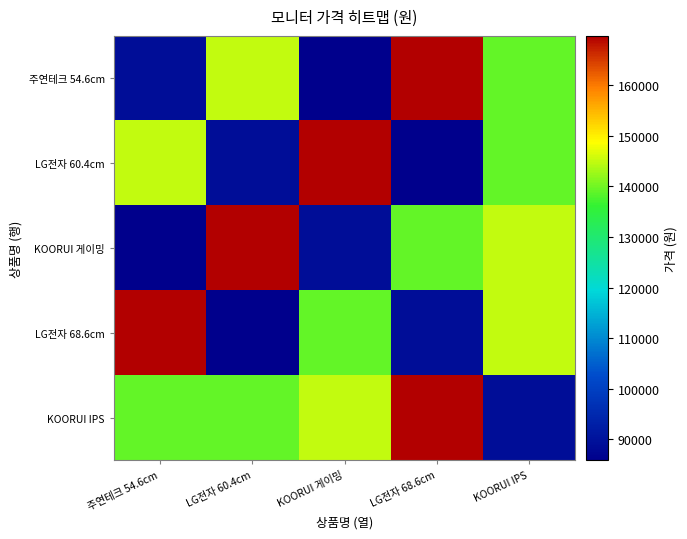

List the series in order of their peak value, highest first.

주연테크 54.6cm, LG전자 60.4cm, KOORUI 게이밍, LG전자 68.6cm, KOORUI IPS